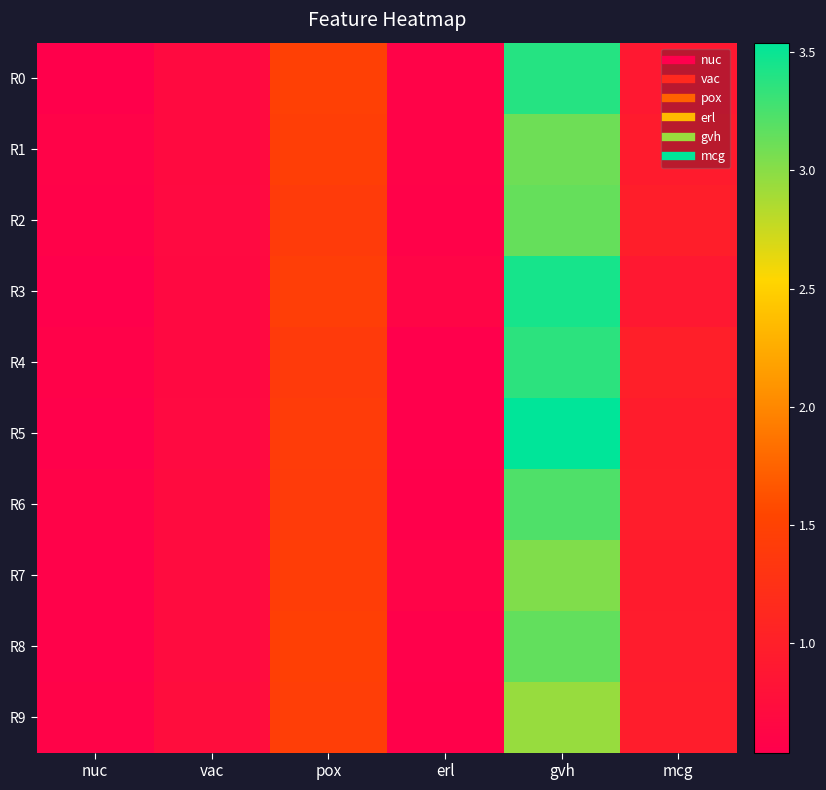

Which has a higher value, gvh or erl?

gvh